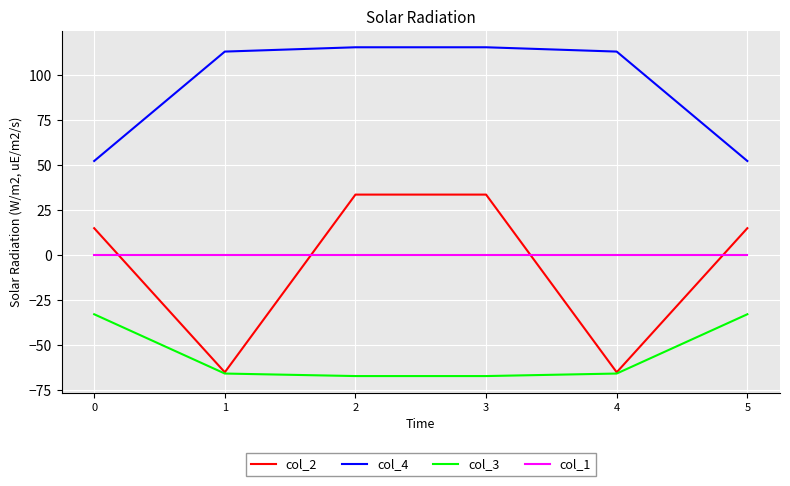

Which series has the largest range (max minus min)?

col_2